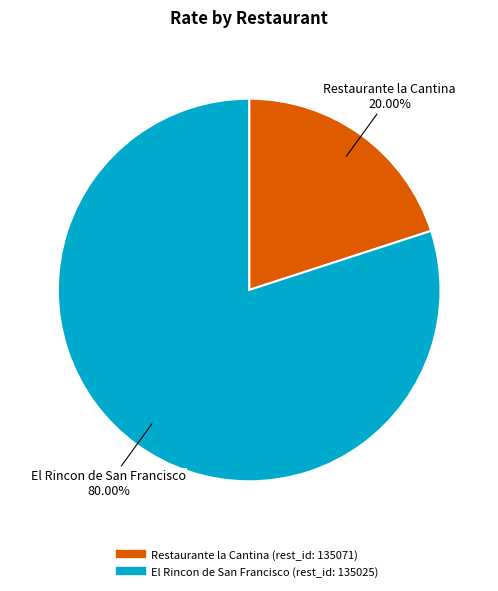

Count the number of slices in the pie.

2